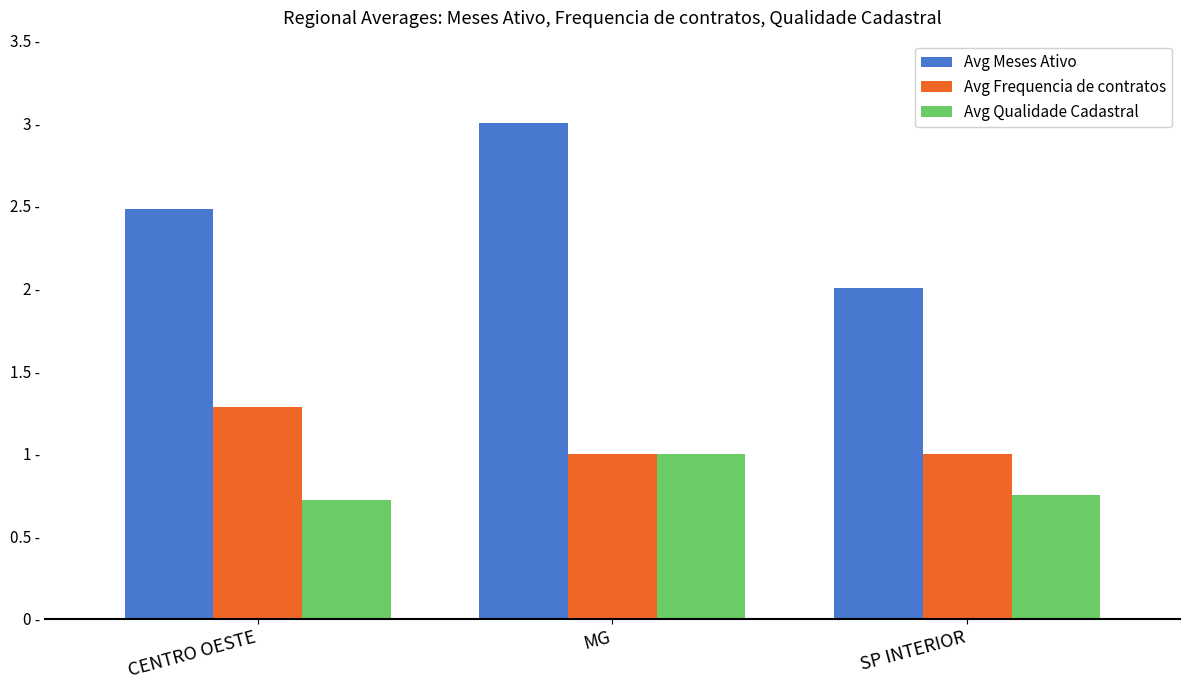

What are all the series names shown in the legend?

Avg Meses Ativo, Avg Frequencia de contratos, Avg Qualidade Cadastral